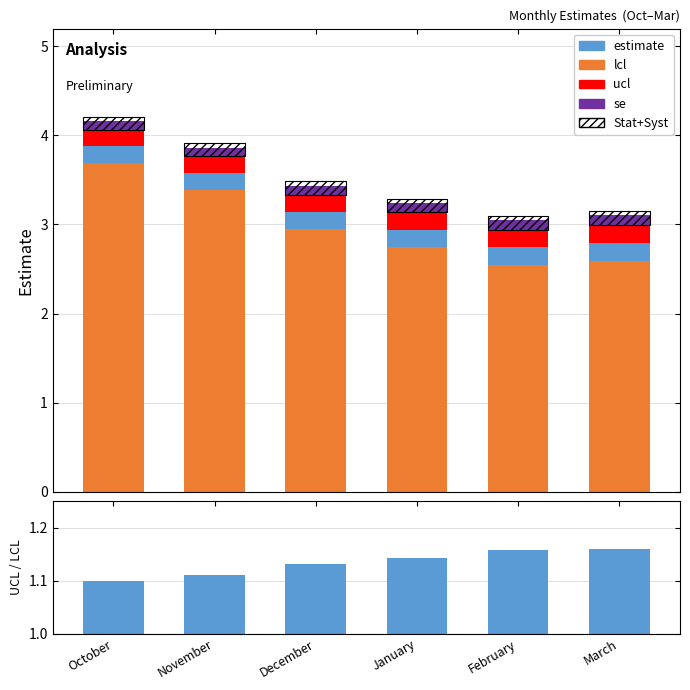

List the labels in order of ucl / lcl value, largest first.

March, February, January, December, November, October